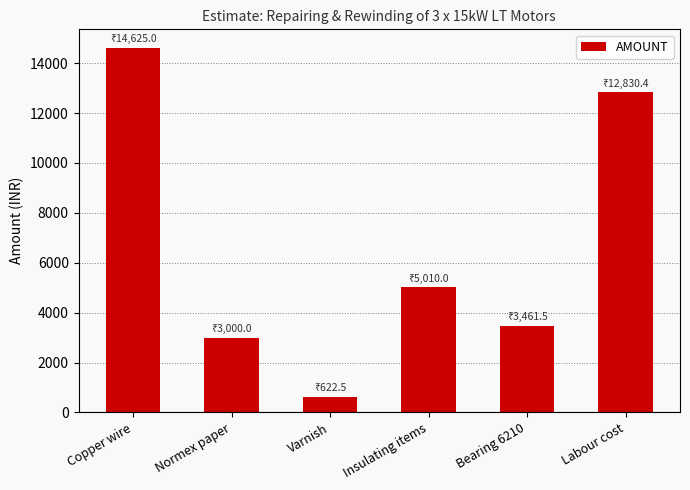

Reading left to right, extract all data points from this chart.

14625.0	3000.0	622.5	5010.0	3461.5	12830.4